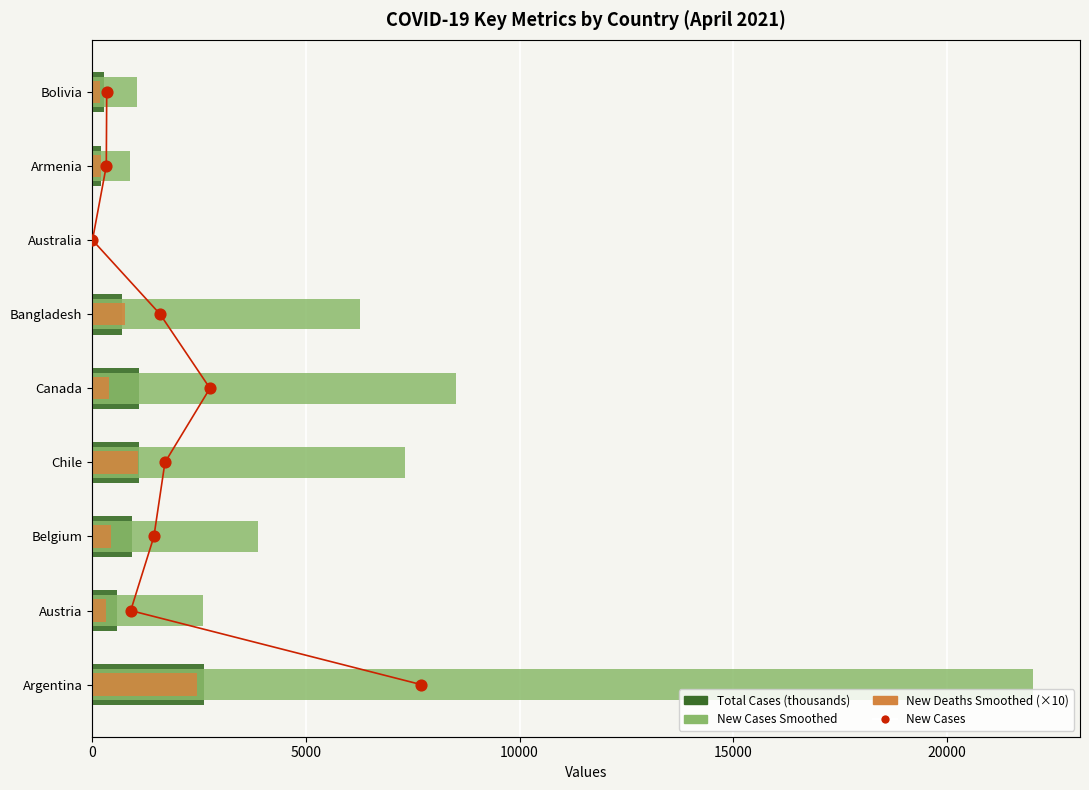

Which series has the widest spread of Y values?

New Cases Smoothed